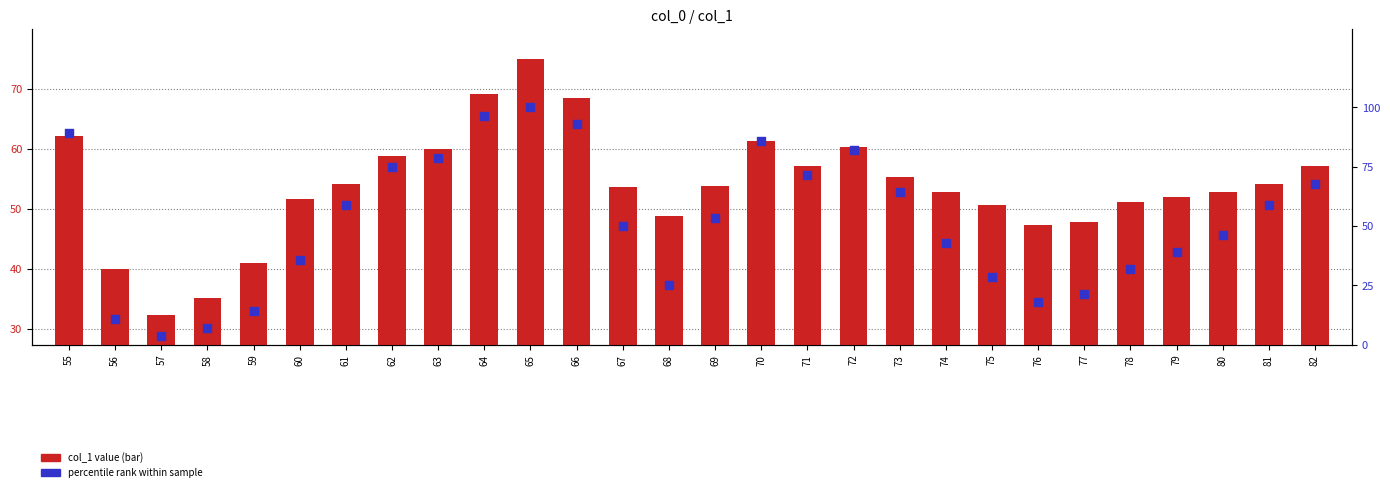

What are all the series names shown in the legend?

col_1 value, percentile rank